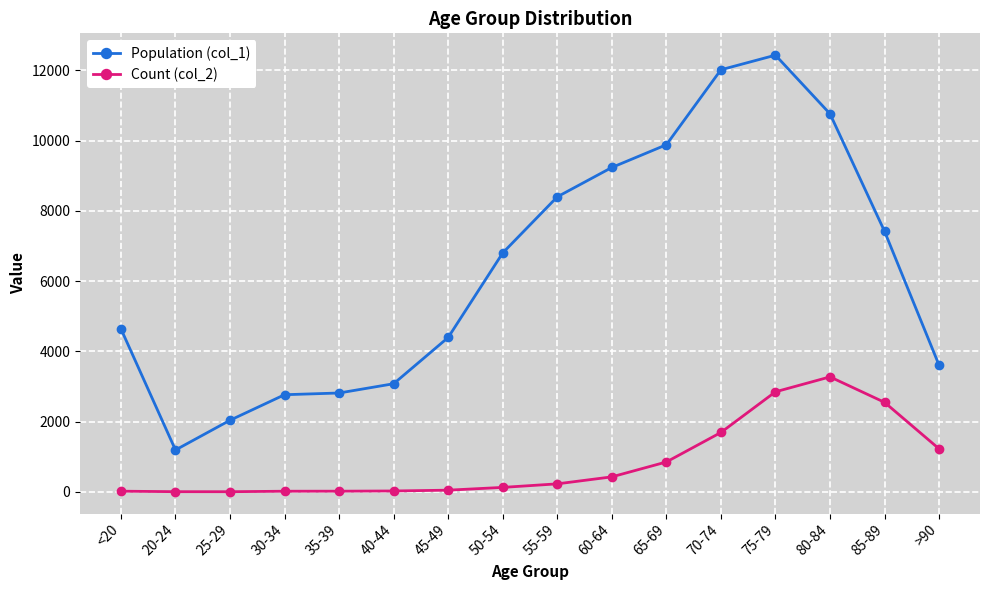

How many lines are shown in the chart?

2